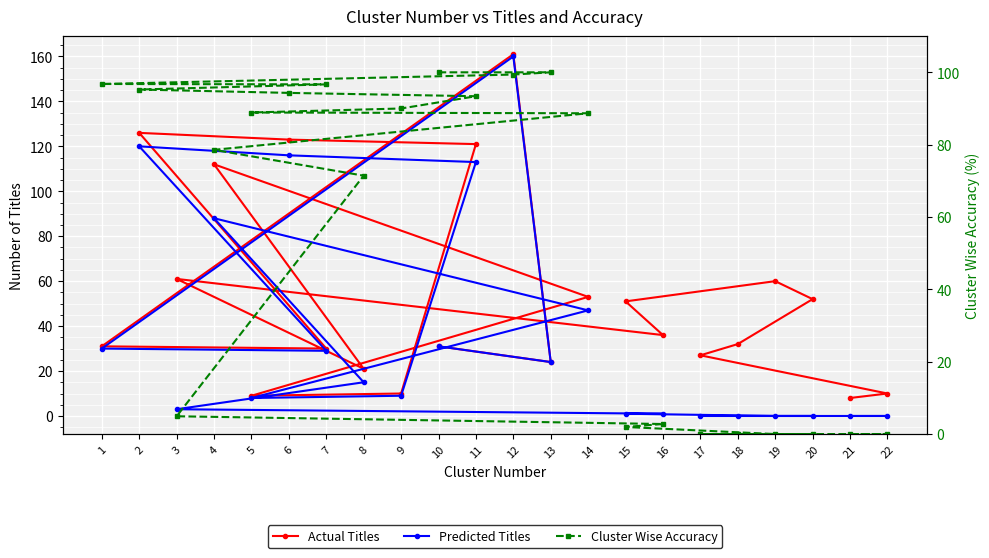

Which label corresponds to the largest value in the chart?

12